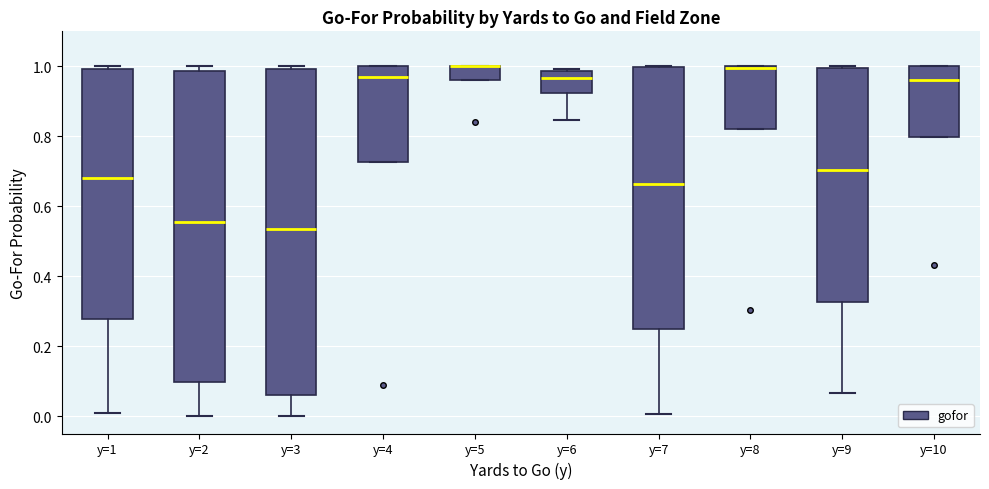

Where does the median line of the box for y=2 sit on the y-axis? The values are not printed on the chart, so give them approximately, as read against the axis.

0.56